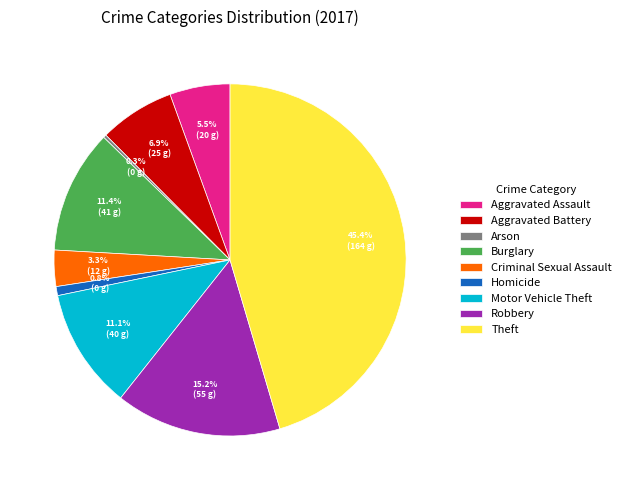

Which slice is the largest?

Theft